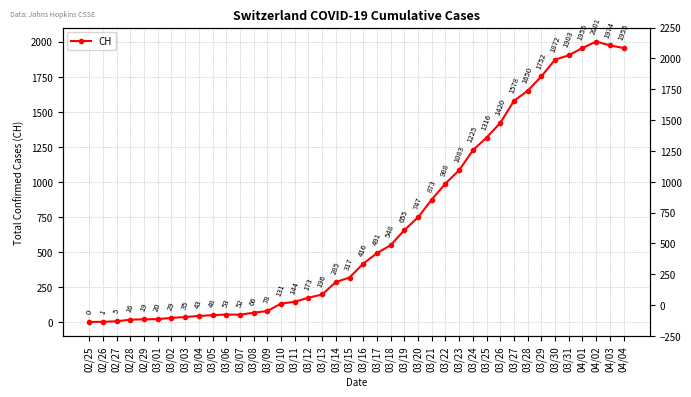

True or false: the data has more than 1 interior local peaks.

True